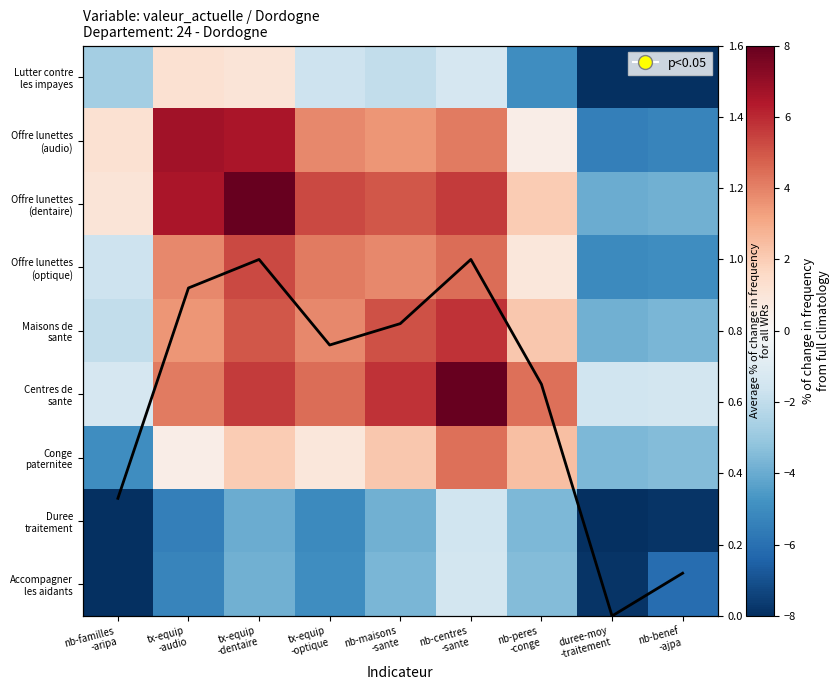

List the series in order of their peak value, highest first.

Offre lunettes (dentaire), Centres de sante, Offre lunettes (audio), Maisons de sante, Offre lunettes (optique), Conge paternitee, Lutter contre les impayes, avg pct cible, Accompagner les aidants, Duree traitement